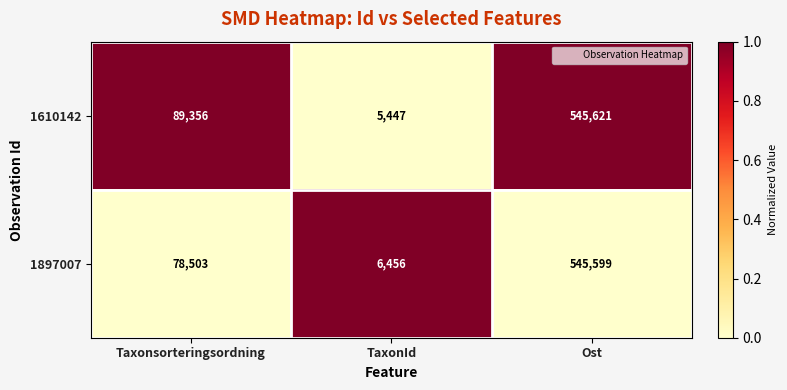

Reading left to right, list all the values displayed in this chart.

1610142: Taxonsorteringsordning=89356	TaxonId=5447	Ost=545621
1897007: Taxonsorteringsordning=78503	TaxonId=6456	Ost=545599